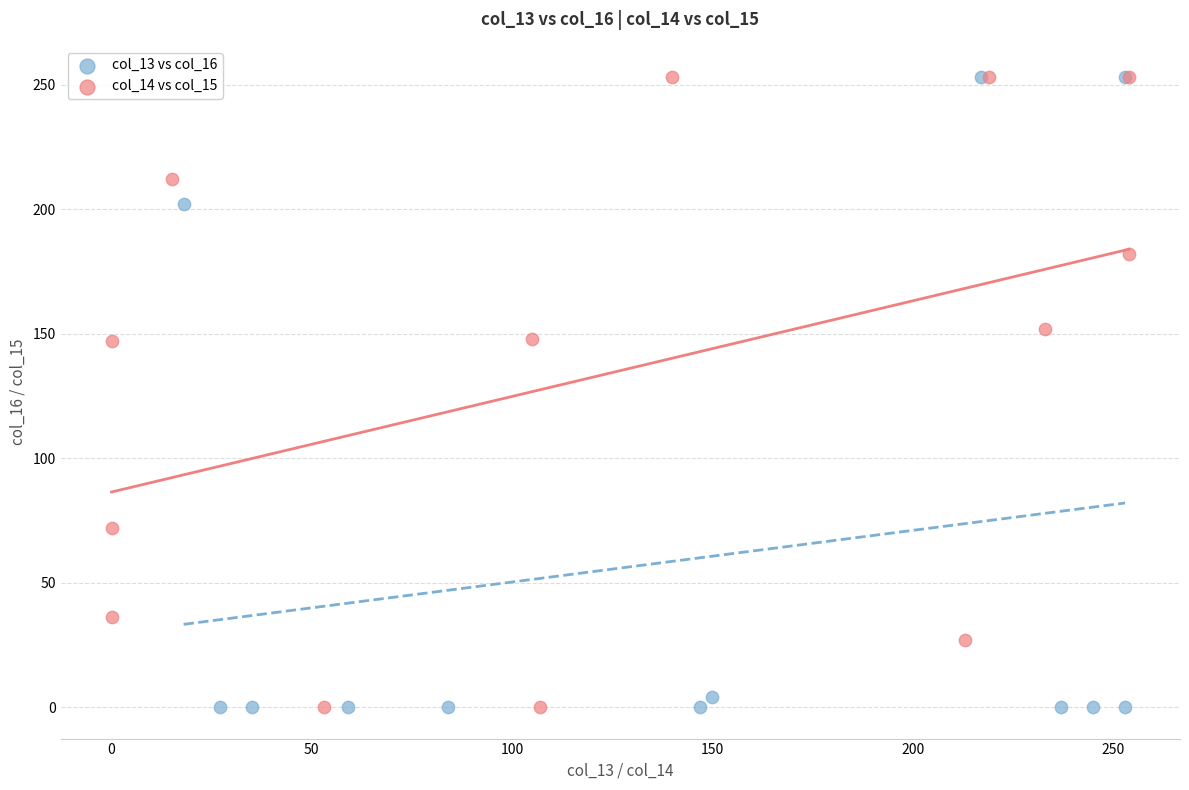

What are all the series names shown in the legend?

col_13 vs col_16, col_14 vs col_15